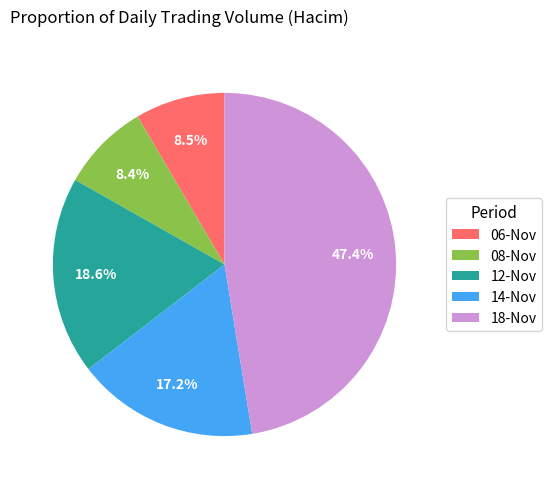

What is the largest slice in the pie chart?

18-Nov